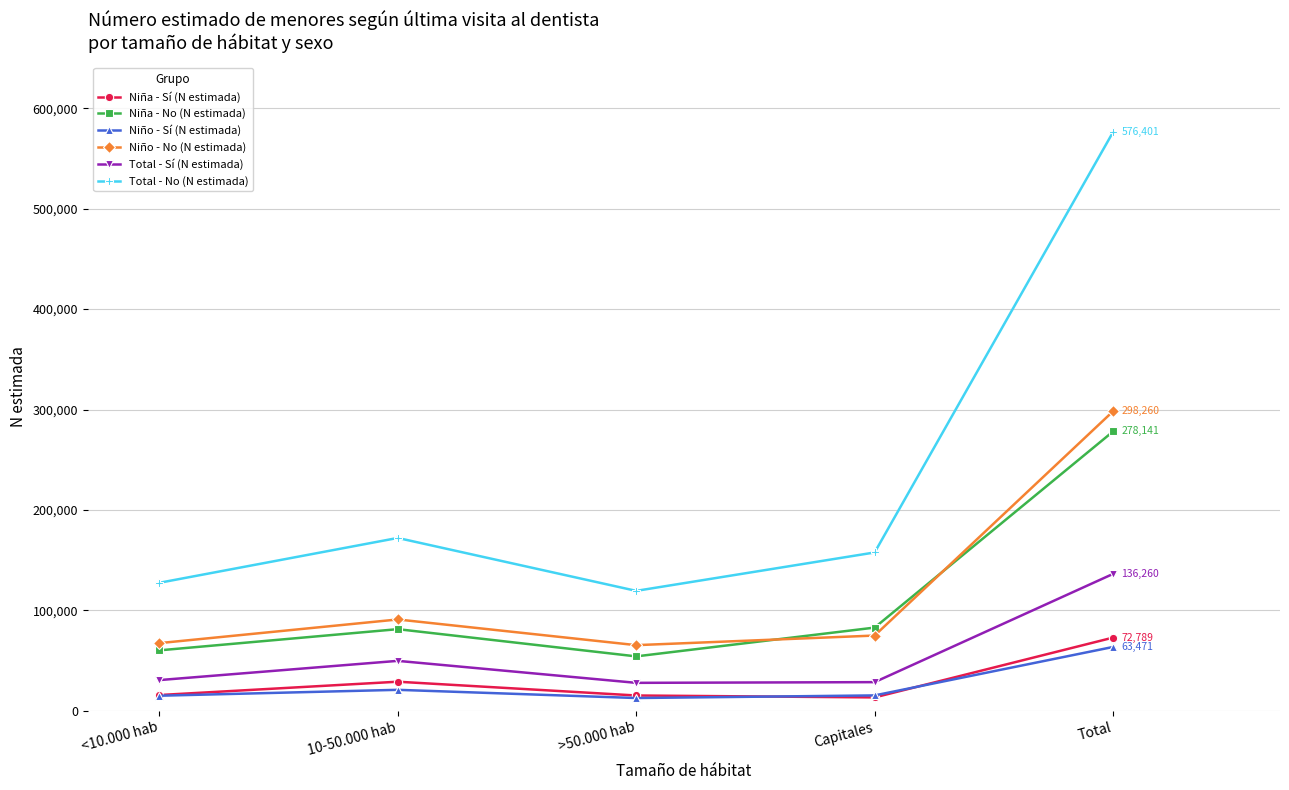

At which label is Niña - Sí (N estimada) closest to 43005?

10-50.000 hab